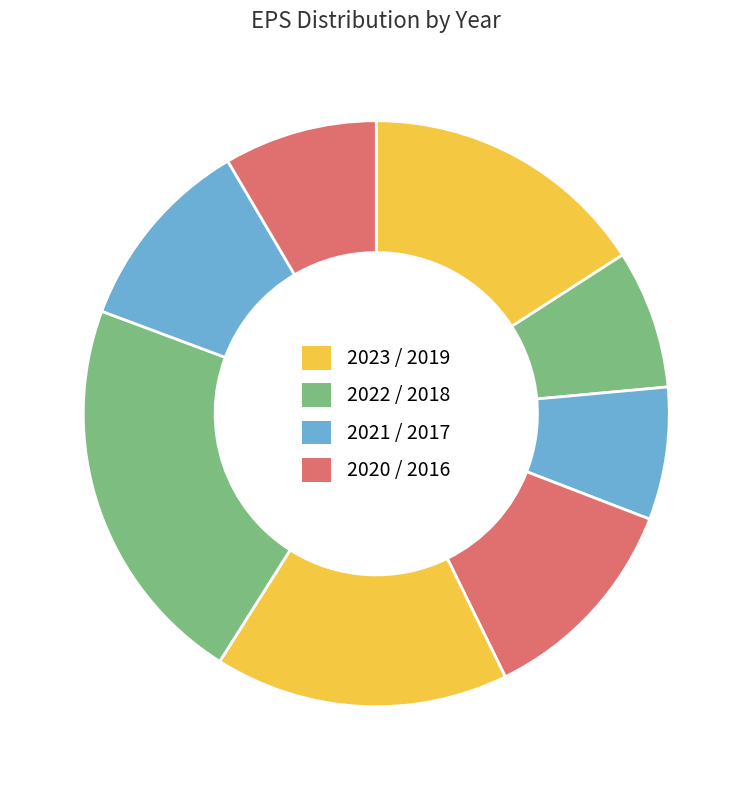

How many segments does this pie chart have?

8